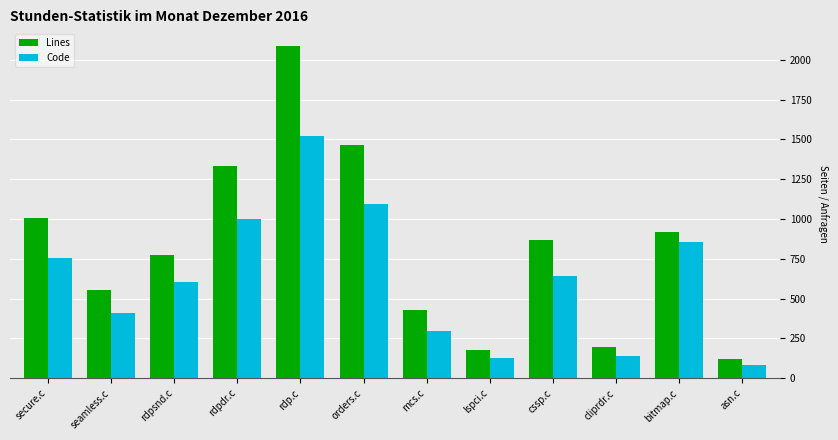

The Code series shows 216 at cliprdr.c. True or false?

False